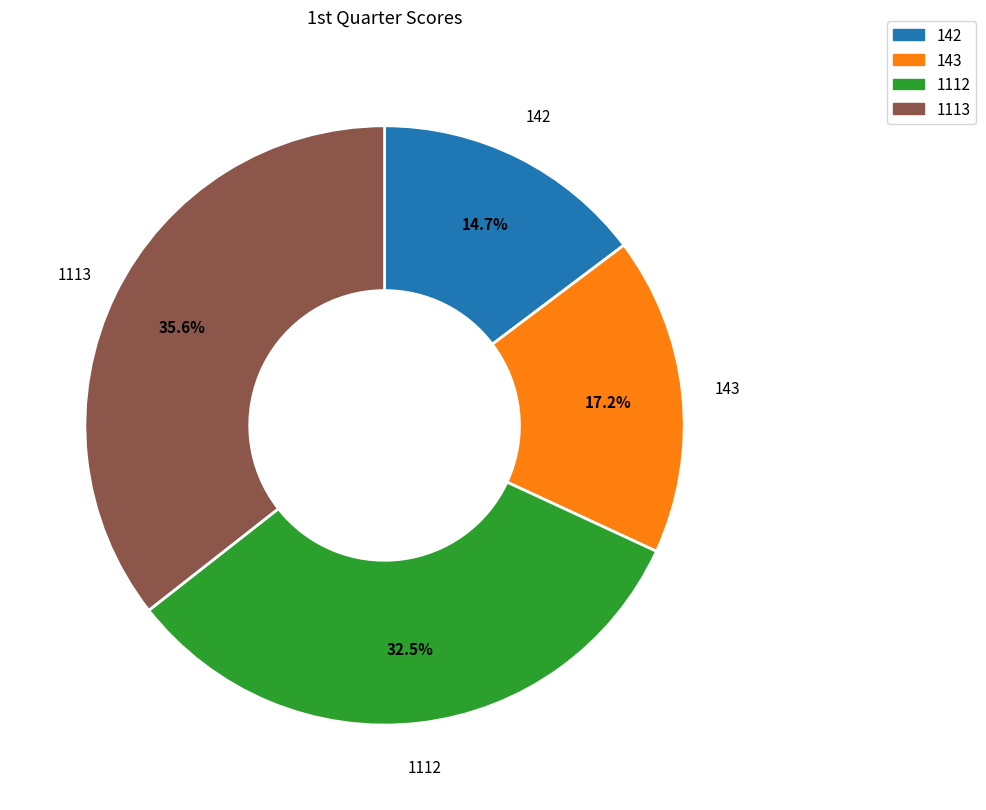

How much of the chart is everything except 142?

85.3%